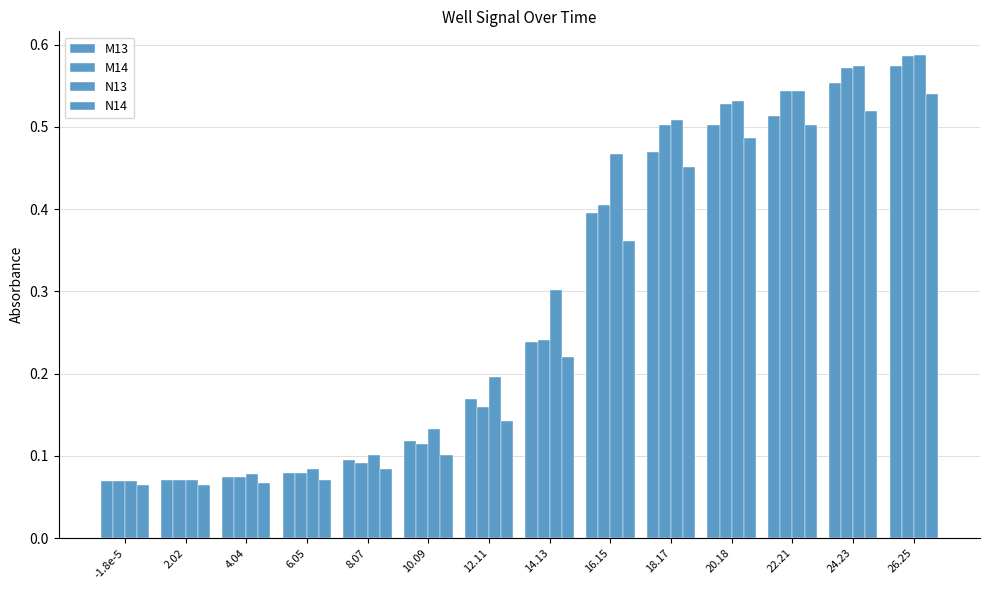

How many categories are shown in the chart?

14